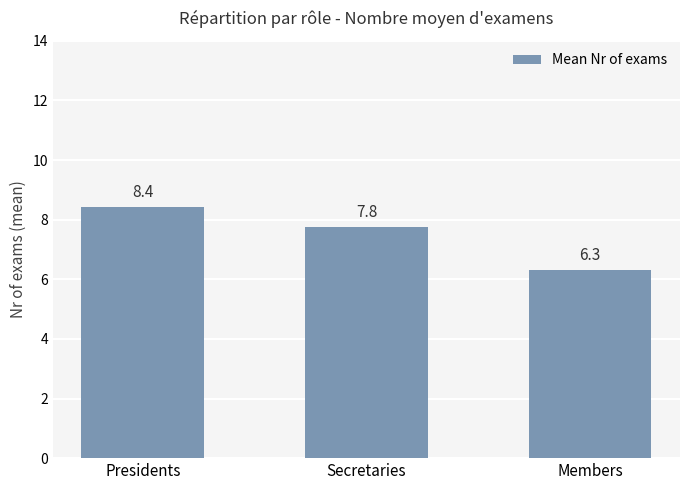

The chart shows a value of 7.8 at Secretaries. True or false?

True